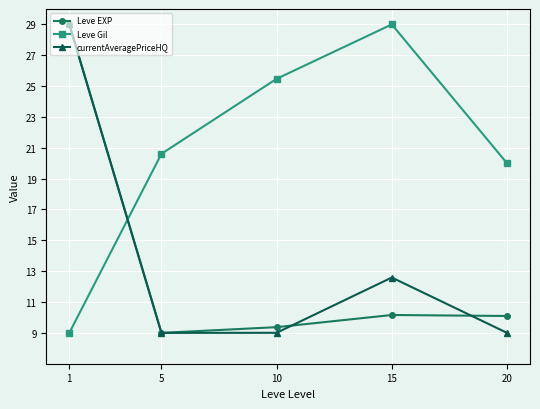

What is the lowest value of the Leve Gil series?

9.0